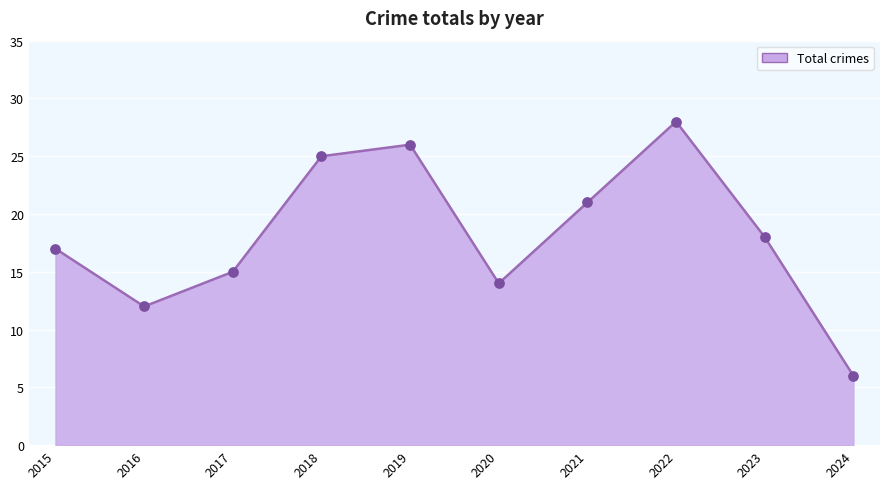

Between 2016 and 2015, which is larger?

2015